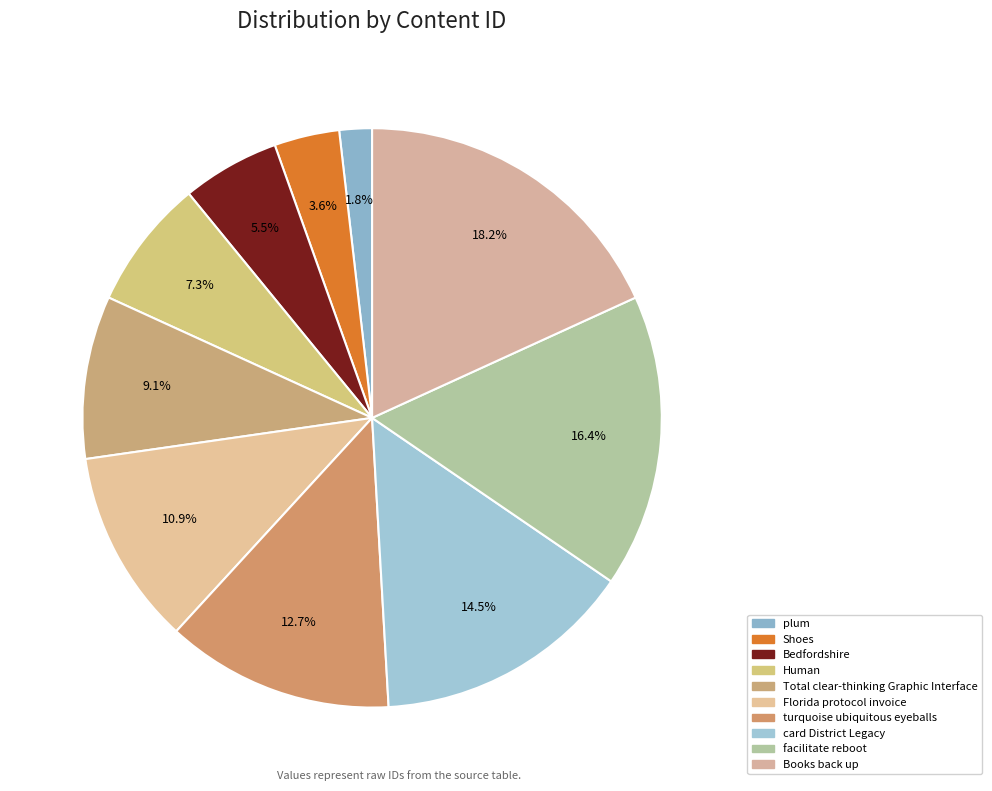

What is the smallest slice in the pie chart?

plum